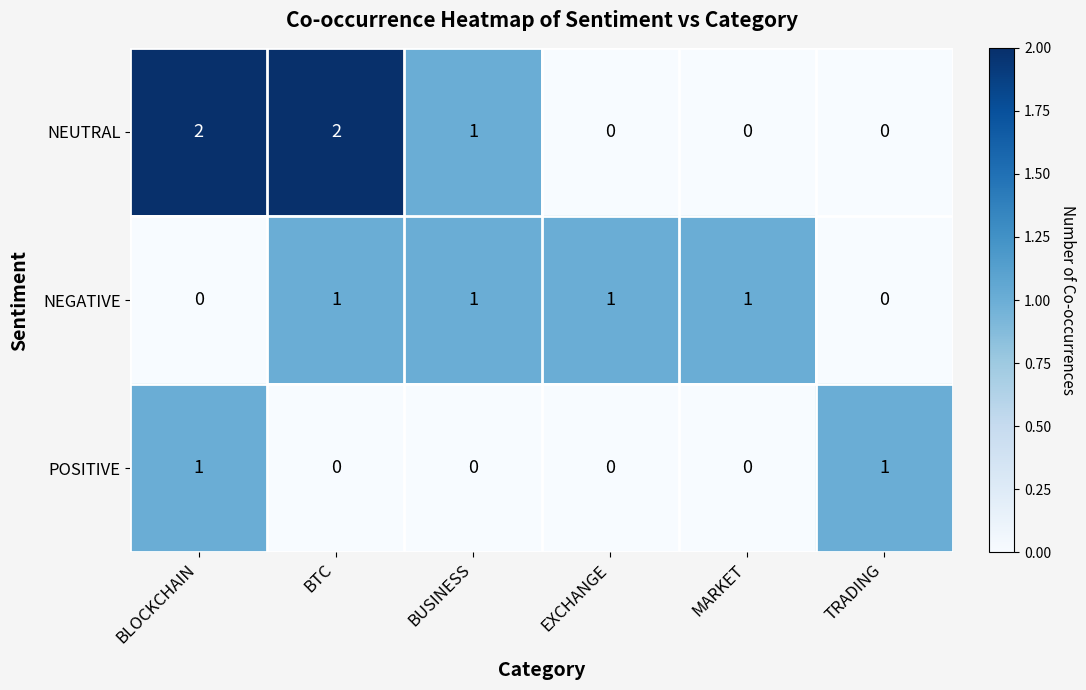

Where is NEUTRAL nearest to the value 1?

BUSINESS